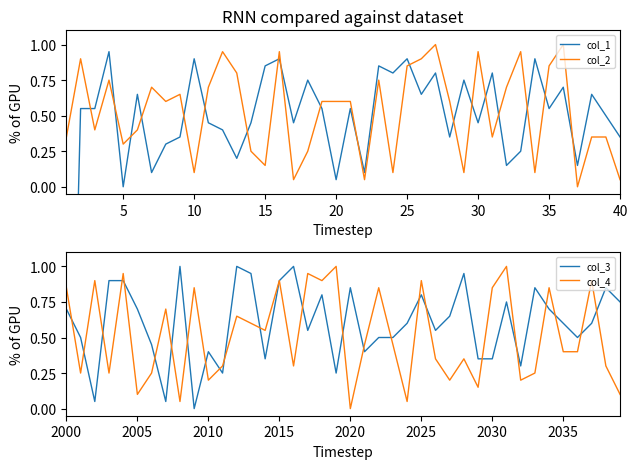

What is the difference between the second highest and minimum values in the col_4 series?

1.0